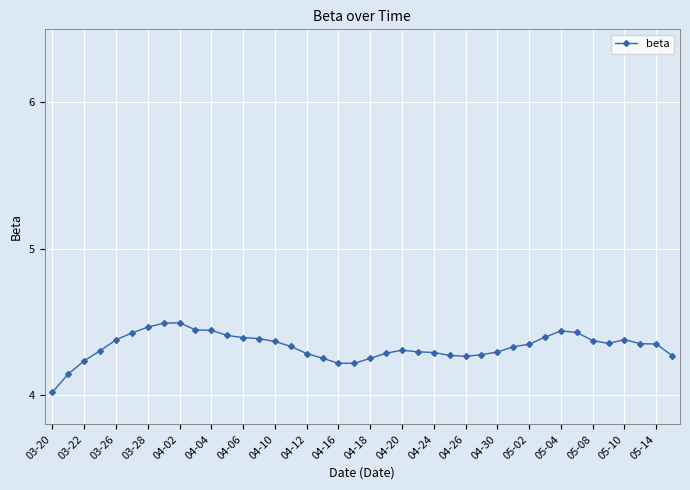

True or false: the data has more than 2 interior local peaks.

True